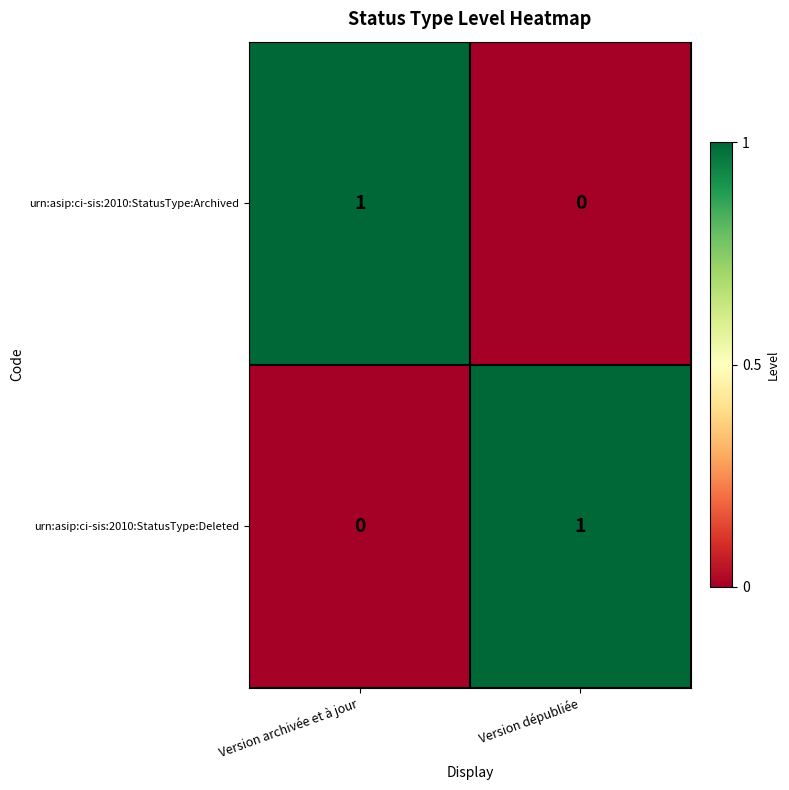

At Version dépubliée, list the series in order from largest to smallest.

urn:asip:ci-sis:2010:StatusType:Deleted, urn:asip:ci-sis:2010:StatusType:Archived